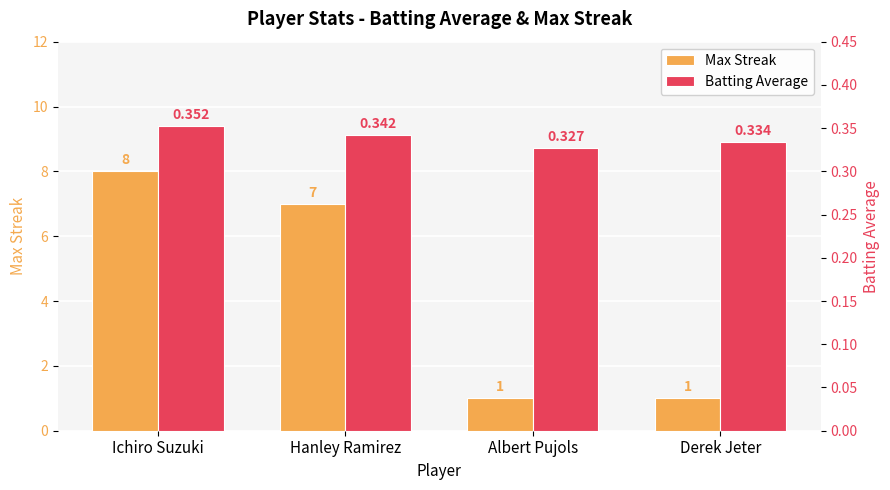

Reading right to left, list all the values displayed in this chart.

Max Streak: 1.0	1.0	7.0	8.0
Batting Average: 0.3	0.3	0.3	0.4